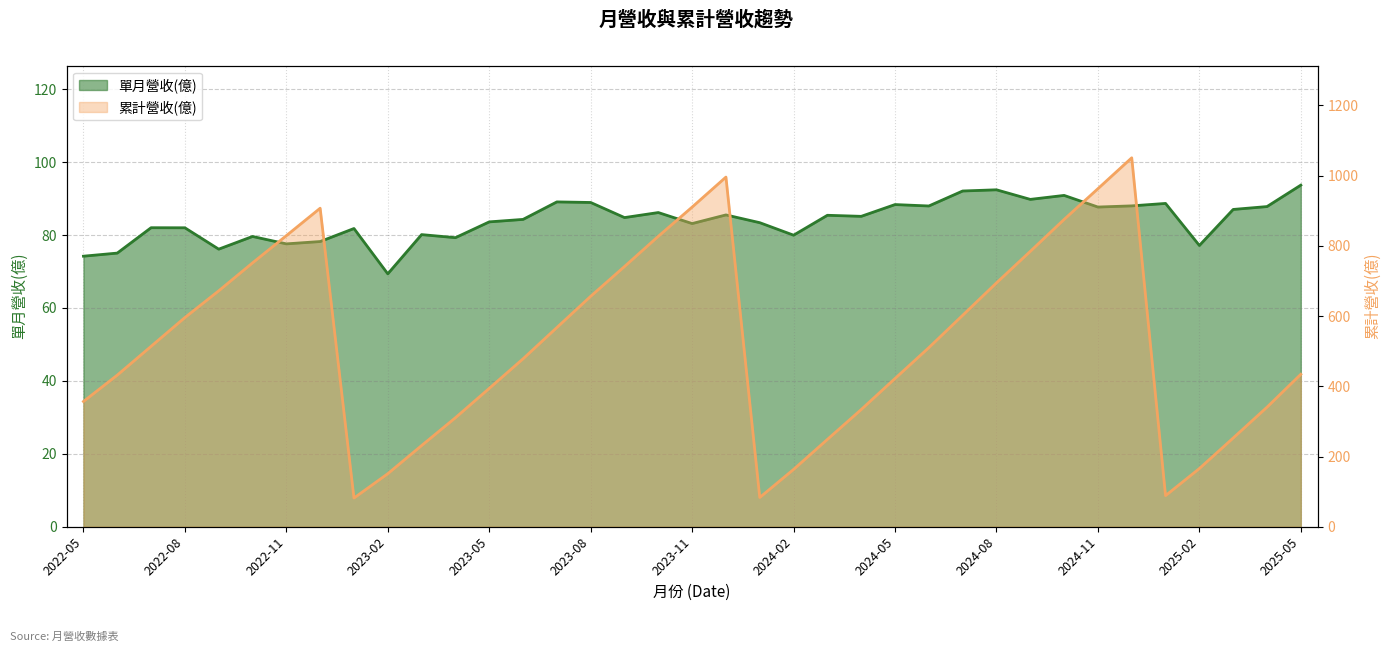

True or false: 單月營收(億) and 累計營收(億) intersect in this chart.

False